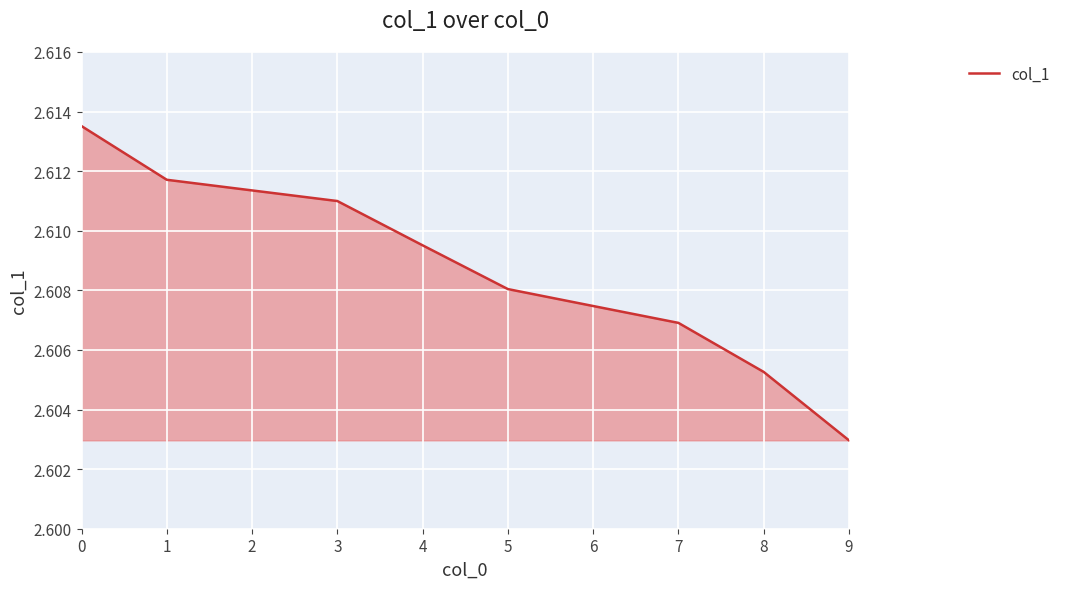

How many series are shown in this chart?

1